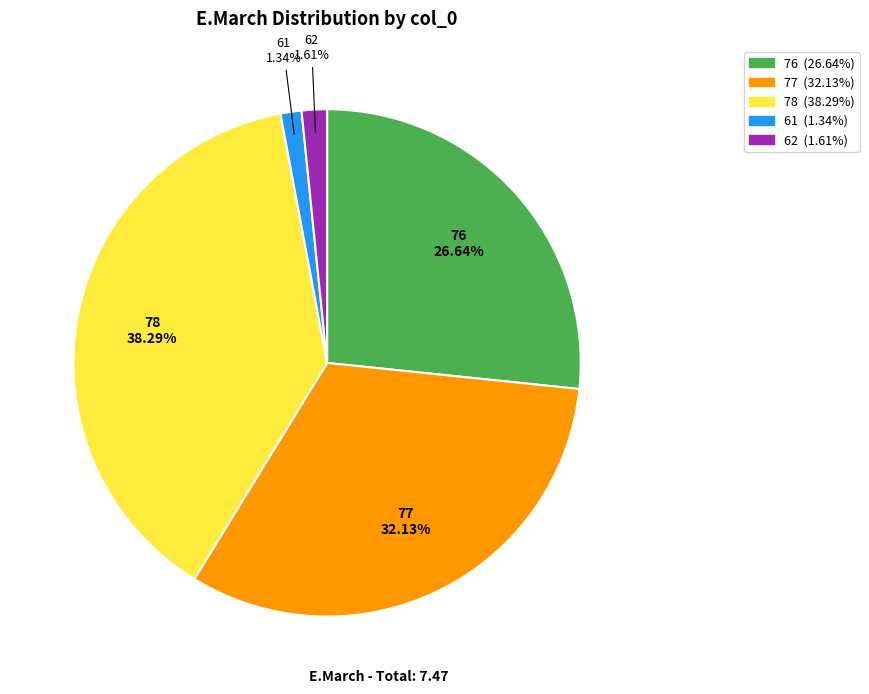

Count the number of slices in the pie.

5